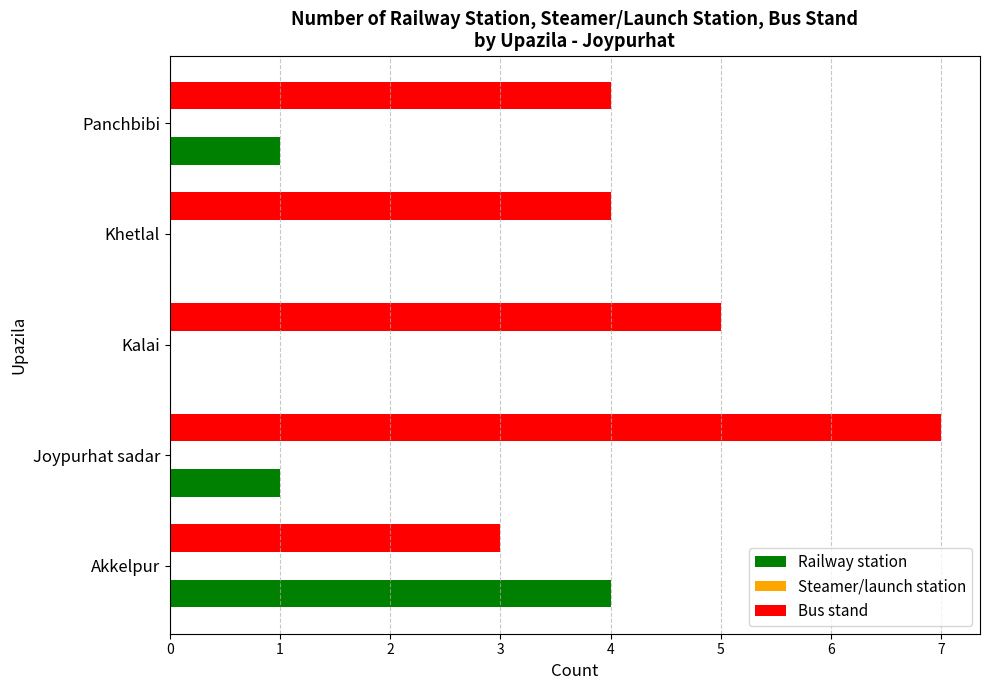

What is the highest value of the Railway station series?

4